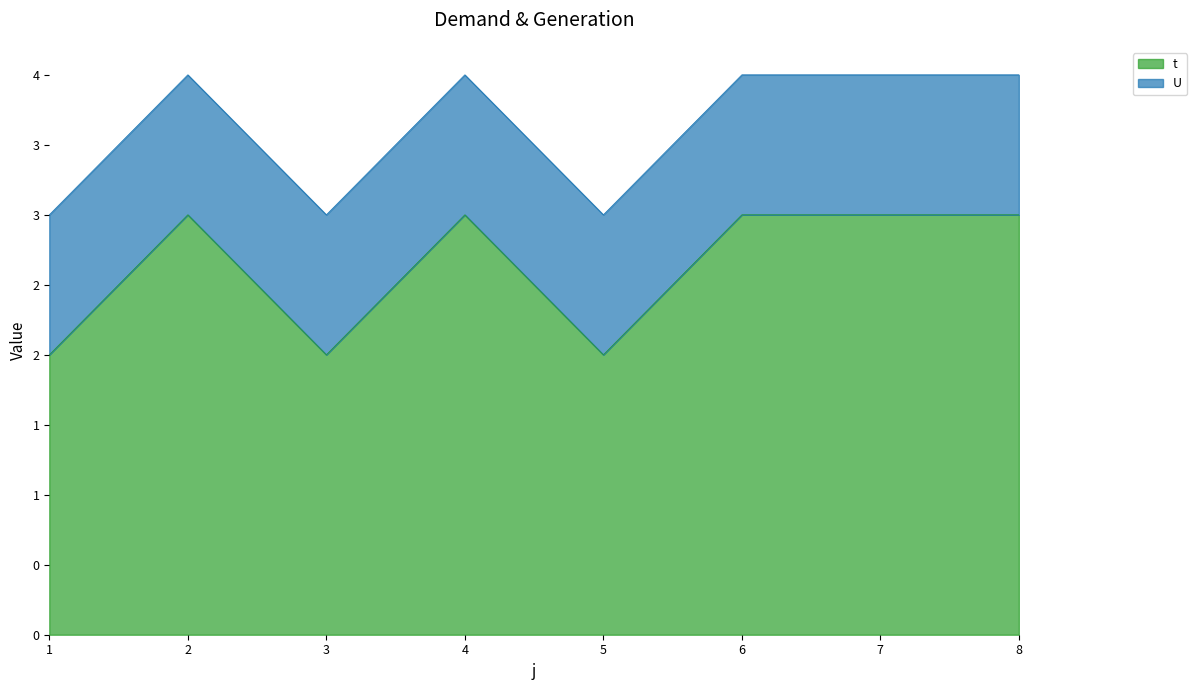

What are all the series names shown in the legend?

t, U